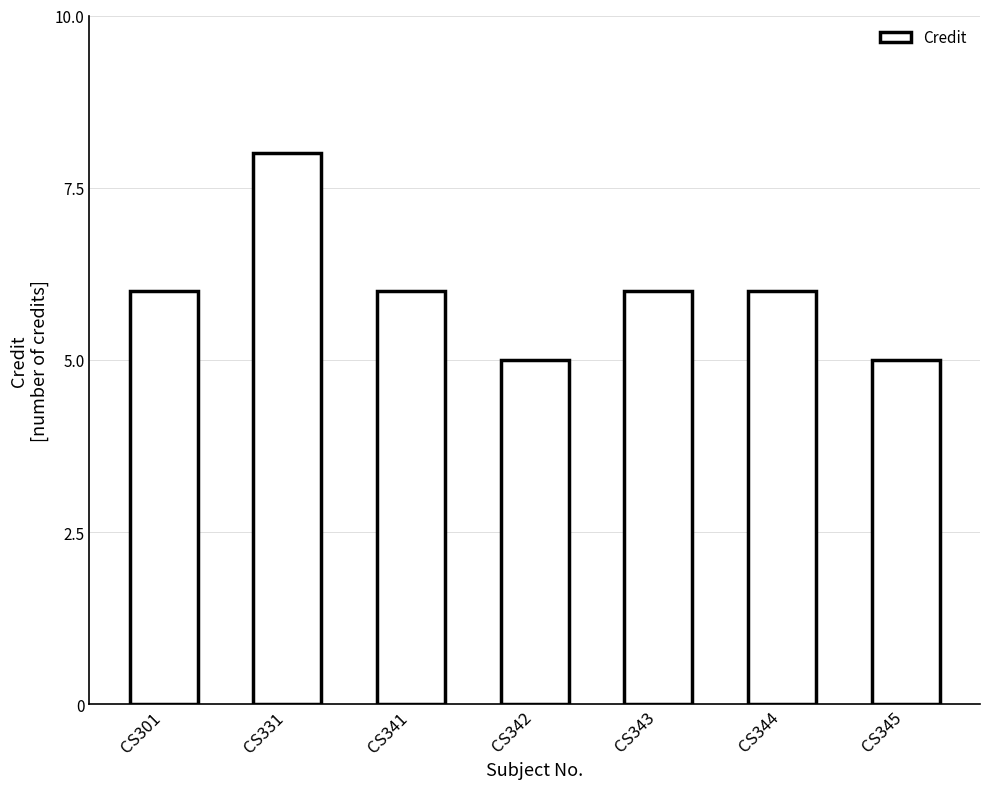

What value does the data have at CS345?

5